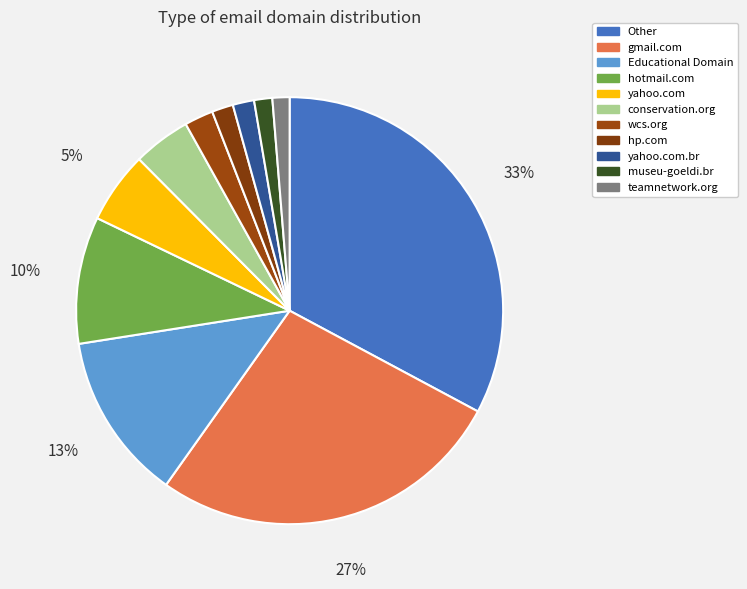

Does conservation.org account for over 50% of the chart?

No